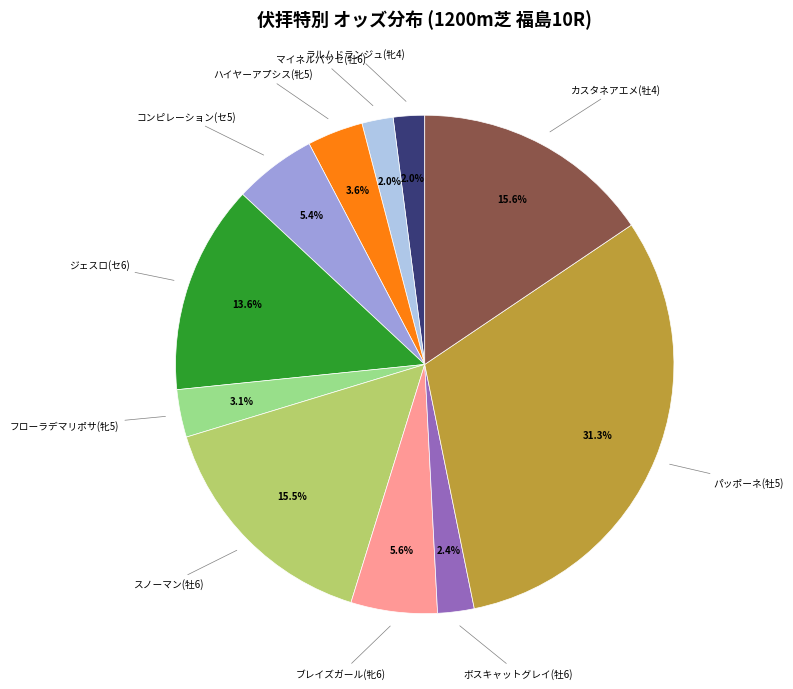

How many slices are in this pie chart?

11